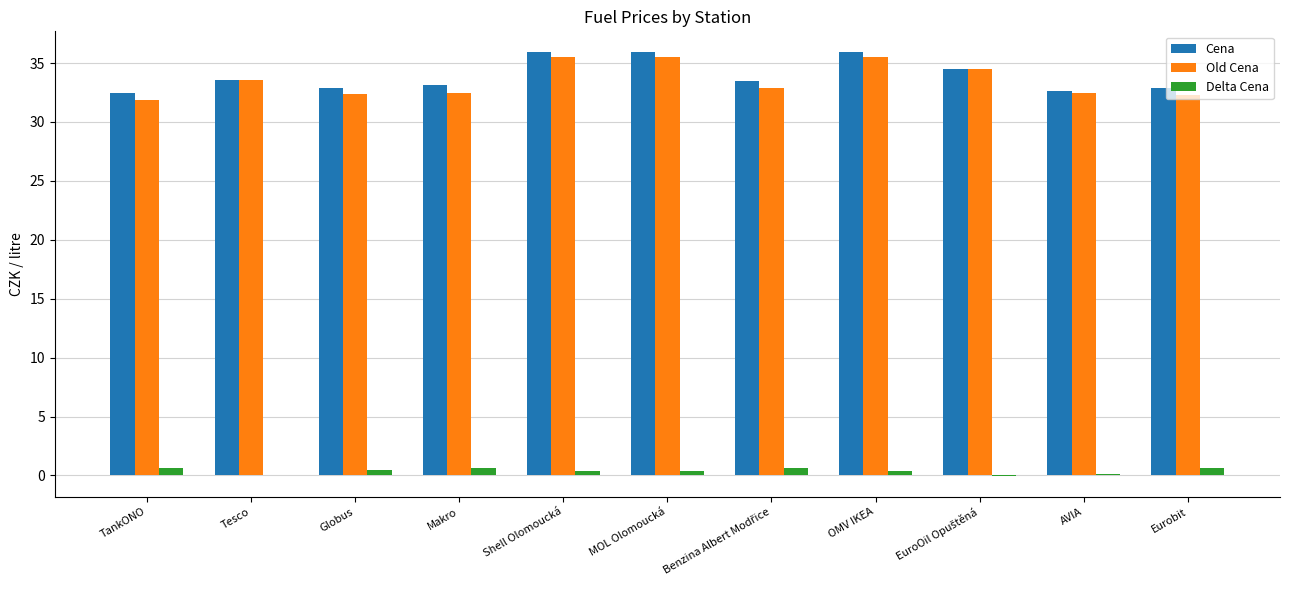

What is the greatest value displayed?

35.9